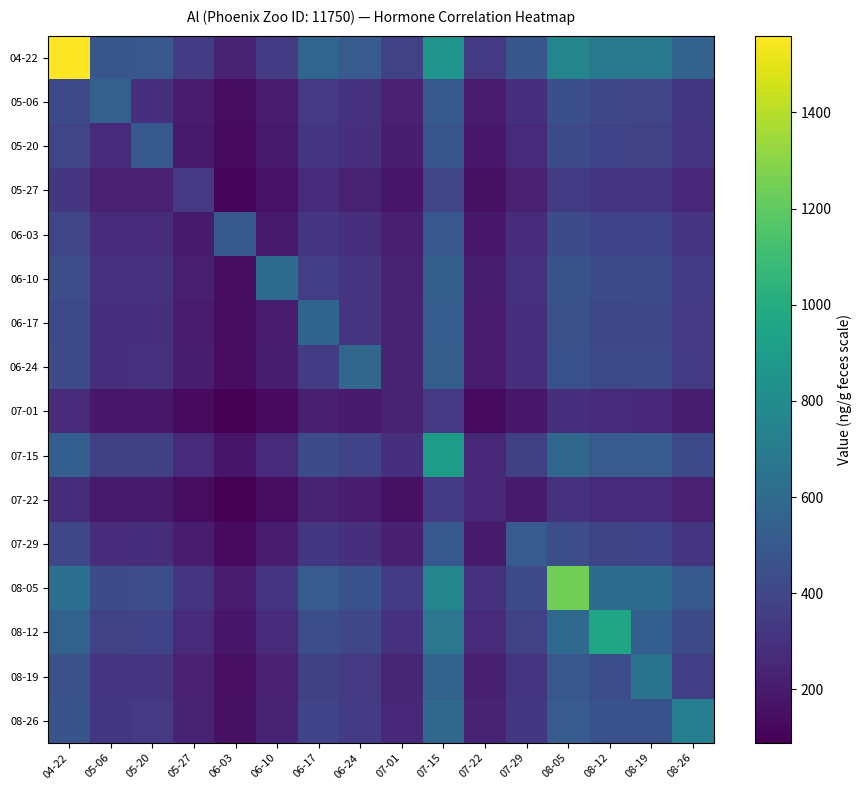

Reading left to right, transcribe all the data shown in this chart.

04-22: 04-22=1559.7	05-06=483.4	05-20=489.1	05-27=347.8	06-03=230.4	06-10=345.8	06-17=569.7	06-24=511.9	07-01=380.6	07-15=857.6	07-22=339.1	07-29=483.3	08-05=758.1	08-12=678.5	08-19=676.1	08-26=554.0
05-06: 04-22=411.8	05-06=542.2	05-20=288.4	05-27=205.0	06-03=135.9	06-10=203.9	06-17=335.9	06-24=301.8	07-01=224.4	07-15=505.6	07-22=199.9	07-29=284.9	08-05=447.0	08-12=400.0	08-19=398.6	08-26=326.6
05-20: 04-22=393.9	05-06=272.6	05-20=496.2	05-27=196.2	06-03=130.0	06-10=195.0	06-17=321.4	06-24=288.7	07-01=214.7	07-15=483.7	07-22=191.3	07-29=272.6	08-05=427.6	08-12=382.7	08-19=381.3	08-26=312.5
05-27: 04-22=322.1	05-06=222.9	05-20=225.6	05-27=331.8	06-03=106.3	06-10=159.5	06-17=262.8	06-24=236.1	07-01=175.5	07-15=395.6	07-22=156.4	07-29=222.9	08-05=349.7	08-12=312.9	08-19=311.8	08-26=255.5
06-03: 04-22=396.2	05-06=274.2	05-20=277.4	05-27=197.3	06-03=501.8	06-10=196.1	06-17=323.2	06-24=290.4	07-01=215.9	07-15=486.5	07-22=192.3	07-29=274.1	08-05=430.0	08-12=384.8	08-19=383.5	08-26=314.3
06-10: 04-22=434.7	05-06=300.8	05-20=304.4	05-27=216.4	06-03=143.4	06-10=604.1	06-17=354.6	06-24=318.6	07-01=236.9	07-15=533.7	07-22=211.0	07-29=300.8	08-05=471.8	08-12=422.3	08-19=420.8	08-26=344.8
06-17: 04-22=420.6	05-06=291.1	05-20=294.5	05-27=209.4	06-03=138.8	06-10=208.2	06-17=565.6	06-24=308.3	07-01=229.2	07-15=516.5	07-22=204.2	07-29=291.0	08-05=456.6	08-12=408.6	08-19=407.2	08-26=333.6
06-24: 04-22=424.5	05-06=293.8	05-20=297.3	05-27=211.4	06-03=140.1	06-10=210.2	06-17=346.3	06-24=576.2	07-01=231.3	07-15=521.3	07-22=206.1	07-29=293.7	08-05=460.8	08-12=412.4	08-19=411.0	08-26=336.8
07-01: 04-22=269.7	05-06=186.7	05-20=188.9	05-27=134.3	06-03=89.0	06-10=133.5	06-17=220.0	06-24=197.7	07-01=232.6	07-15=331.2	07-22=130.9	07-29=186.6	08-05=292.8	08-12=262.0	08-19=261.1	08-26=213.9
07-15: 04-22=528.7	05-06=365.9	05-20=370.3	05-27=263.3	06-03=174.5	06-10=261.8	06-17=431.3	06-24=387.5	07-01=288.1	07-15=893.8	07-22=256.7	07-29=365.8	08-05=573.9	08-12=513.6	08-19=511.8	08-26=419.4
07-22: 04-22=280.6	05-06=194.2	05-20=196.5	05-27=139.7	06-03=92.6	06-10=138.9	06-17=228.9	06-24=205.7	07-01=152.9	07-15=344.6	07-22=251.8	07-29=194.2	08-05=304.6	08-12=272.6	08-19=271.7	08-26=222.6
07-29: 04-22=400.2	05-06=277.0	05-20=280.3	05-27=199.3	06-03=132.1	06-10=198.1	06-17=326.5	06-24=293.3	07-01=218.1	07-15=491.5	07-22=194.3	07-29=512.2	08-05=434.5	08-12=388.8	08-19=387.4	08-26=317.5
08-05: 04-22=623.4	05-06=431.4	05-20=436.5	05-27=310.4	06-03=205.7	06-10=308.6	06-17=508.5	06-24=456.9	07-01=339.7	07-15=765.4	07-22=302.7	07-29=431.3	08-05=1242.4	08-12=605.6	08-19=603.4	08-26=494.5
08-12: 04-22=545.6	05-06=377.6	05-20=382.1	05-27=271.7	06-03=180.0	06-10=270.1	06-17=445.1	06-24=399.9	07-01=297.3	07-15=670.0	07-22=264.9	07-29=377.5	08-05=592.2	08-12=951.8	08-19=528.2	08-26=432.8
08-19: 04-22=452.4	05-06=313.1	05-20=316.8	05-27=225.2	06-03=149.3	06-10=224.0	06-17=369.0	06-24=331.5	07-01=246.5	07-15=555.5	07-22=219.6	07-29=313.0	08-05=491.0	08-12=439.4	08-19=654.3	08-26=358.8
08-26: 04-22=473.5	05-06=327.7	05-20=331.6	05-27=235.8	06-03=156.2	06-10=234.4	06-17=386.3	06-24=347.1	07-01=258.0	07-15=581.5	07-22=229.9	07-29=327.7	08-05=514.0	08-12=460.0	08-19=458.4	08-26=717.0